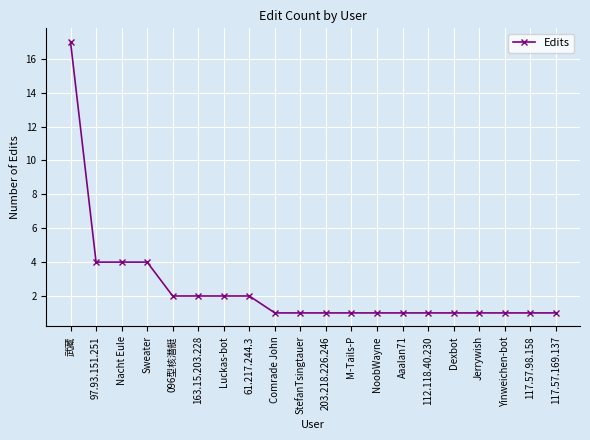

What is the ratio of the value at Yinweichen-bot to the value at 117.57.169.137?

1.0